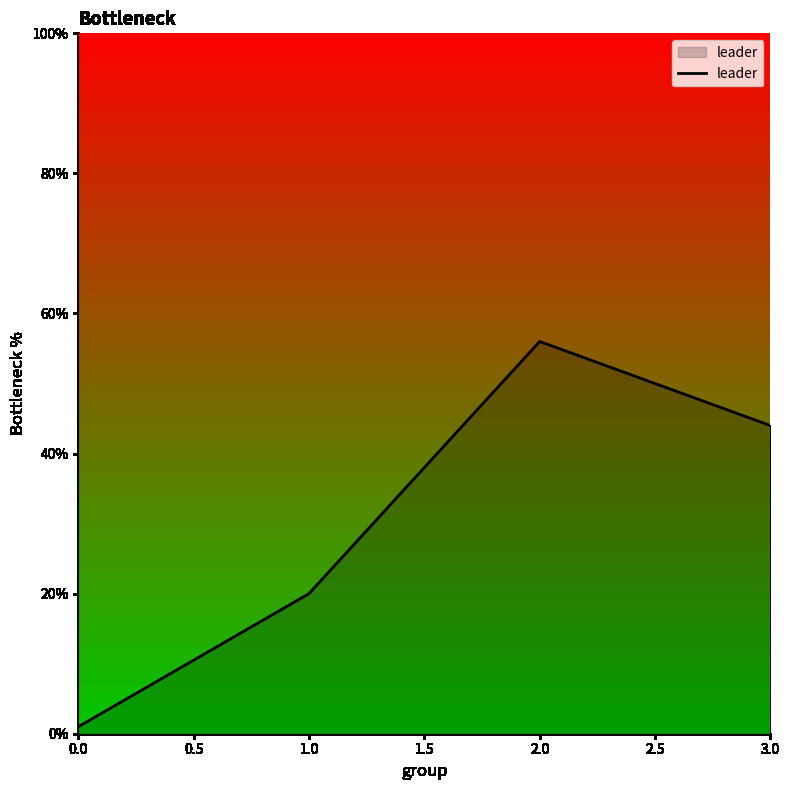

What is the change in value from 1.0 to 2.0?

+36